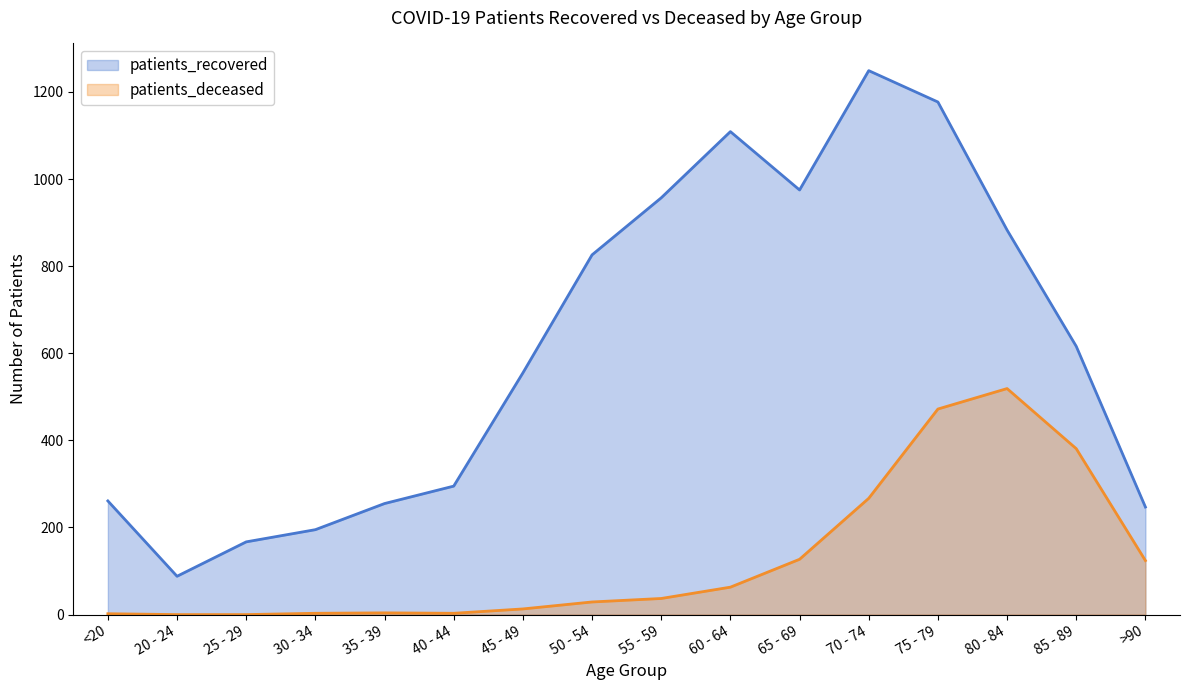

How many distinct data groups are displayed?

2